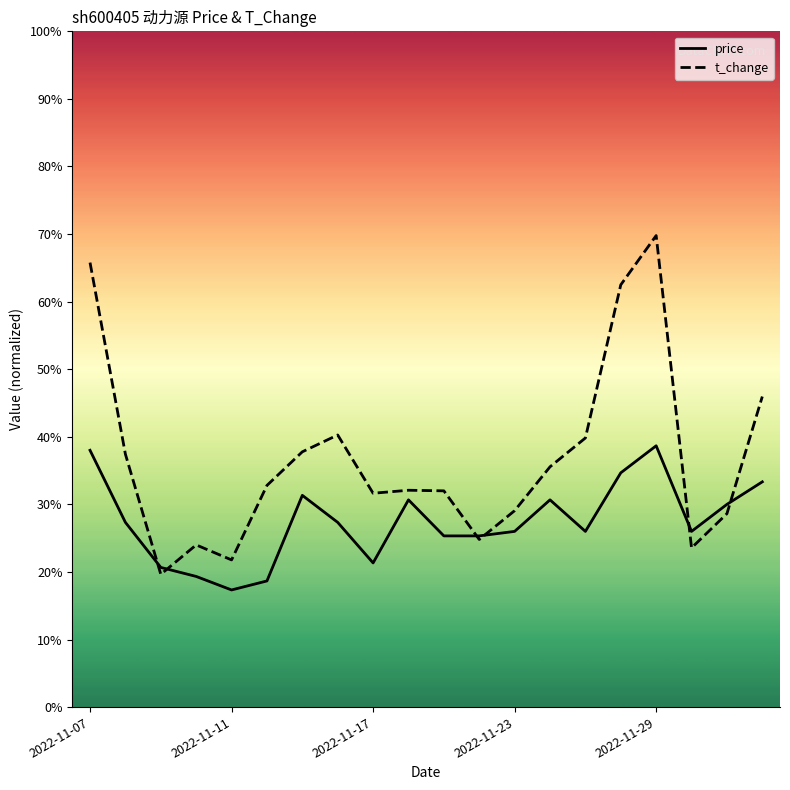

Is it true that t_change equals 4.4 at 11?

False